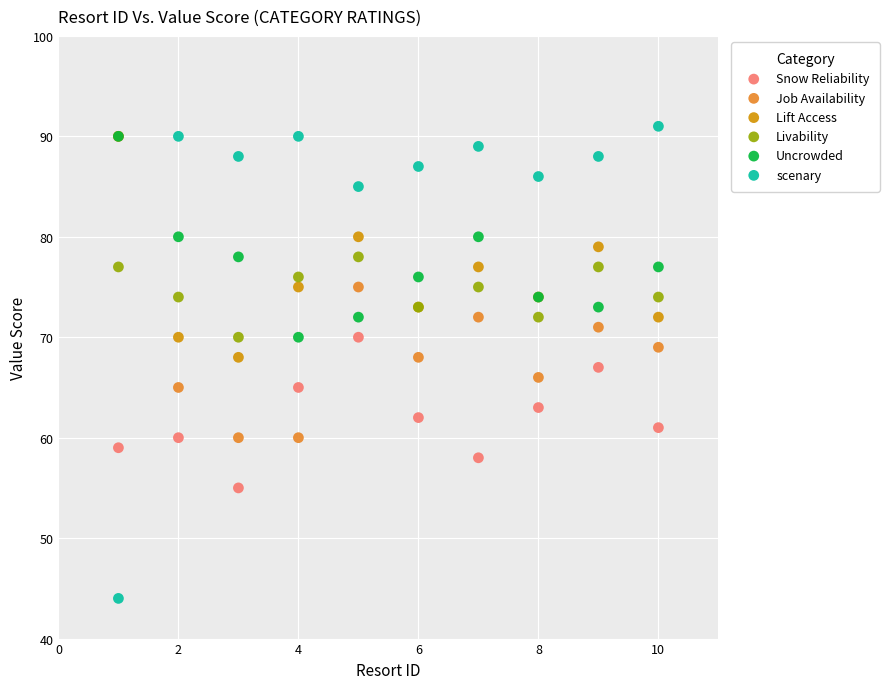

Which series reaches the minimum Y coordinate?

scenary